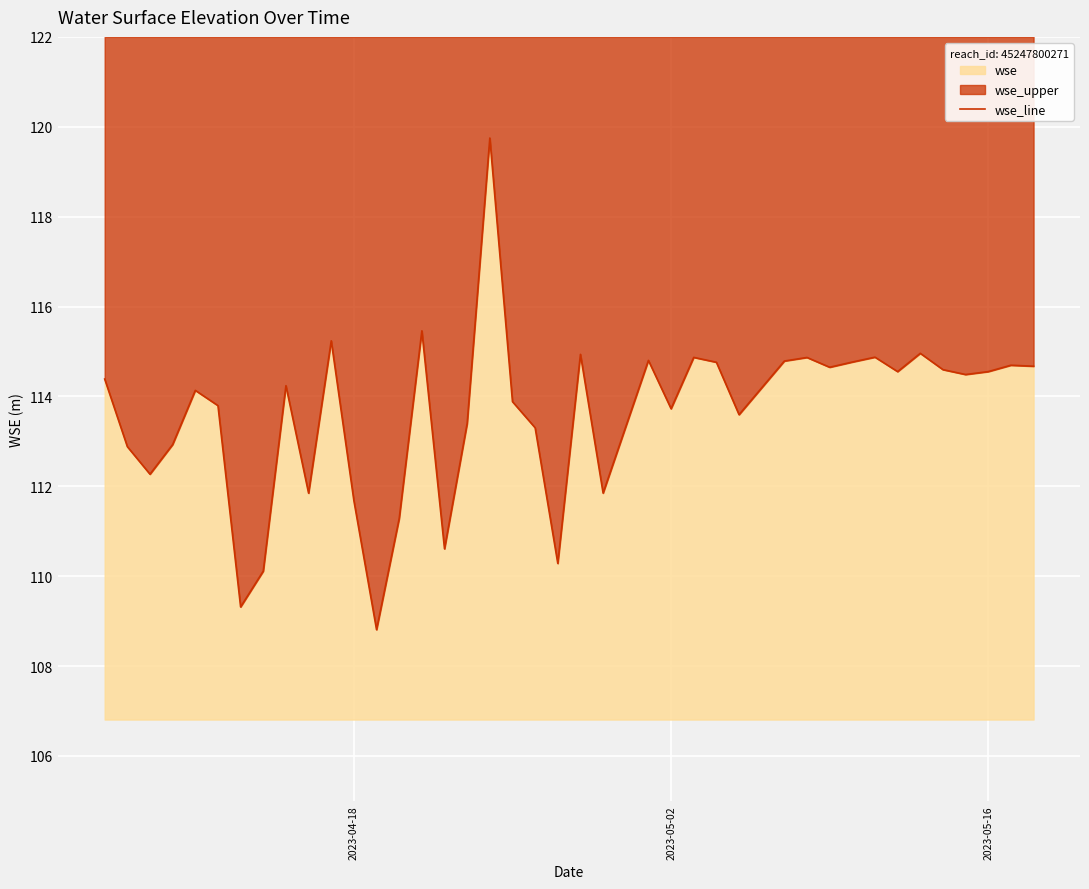

What is the average value?

113.6